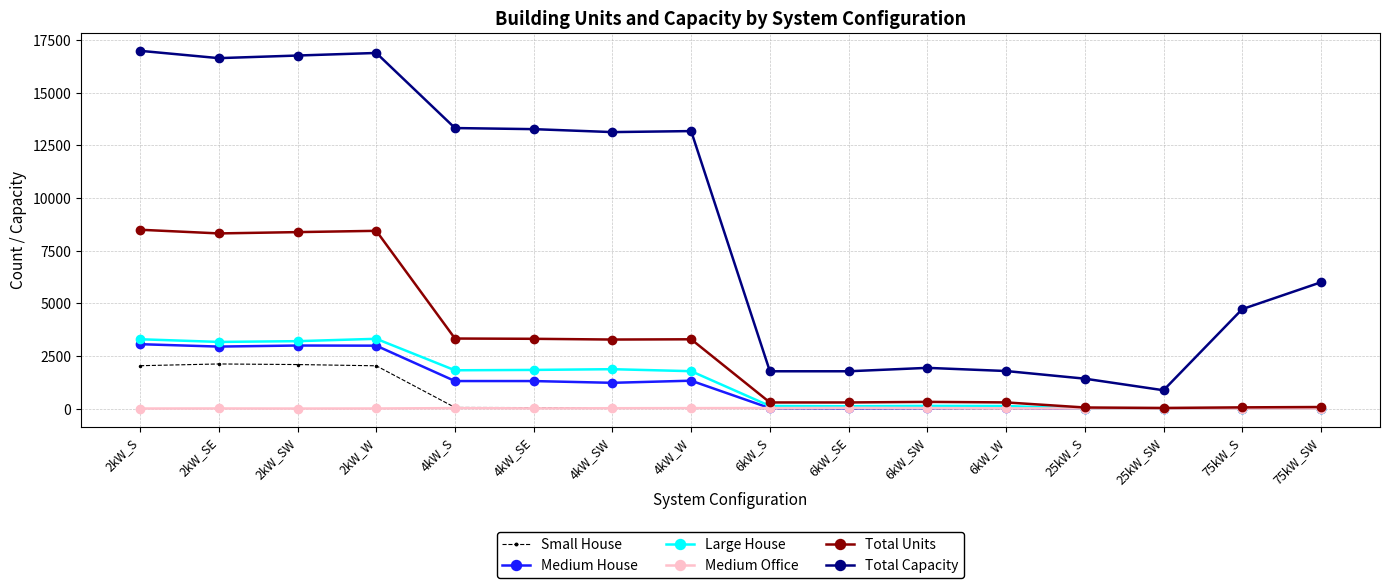

Read the Total Capacity value at 4kW_SW.

13128